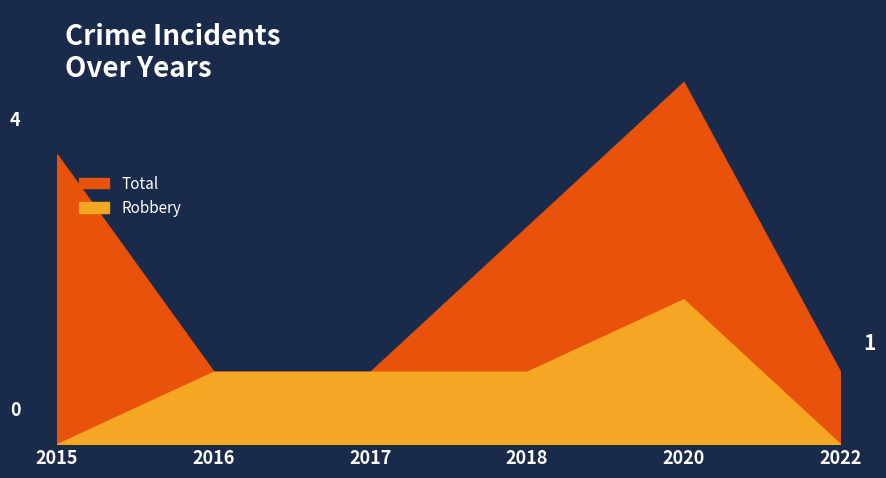

What is the value of the Robbery point at the 4th from the left?

1